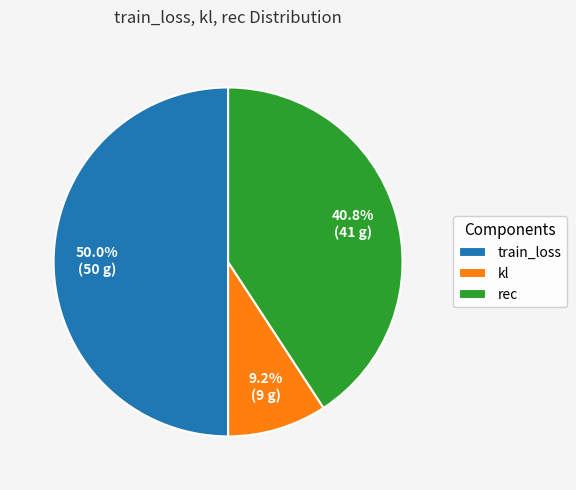

The train_loss slice represents 50% of the pie. True or false?

True